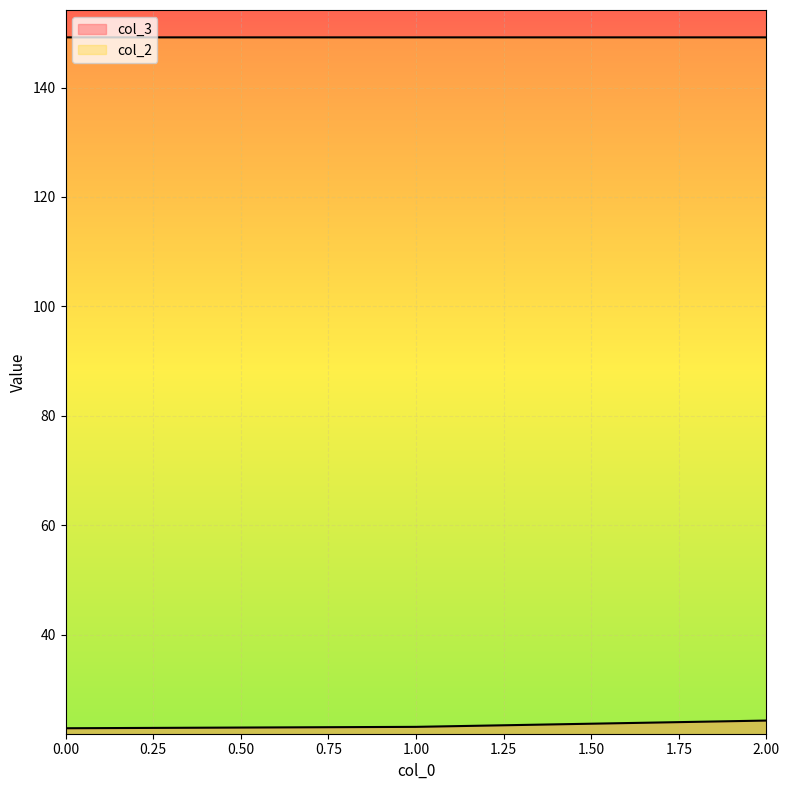

How many lines are shown in the chart?

2